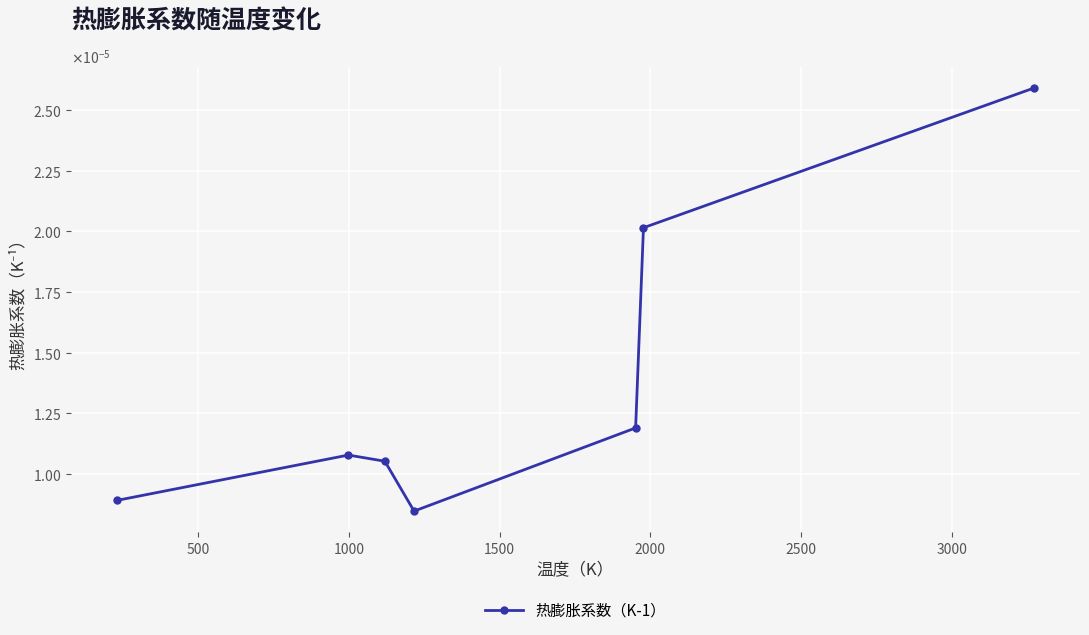

Does the chart have visible grid lines?

Yes